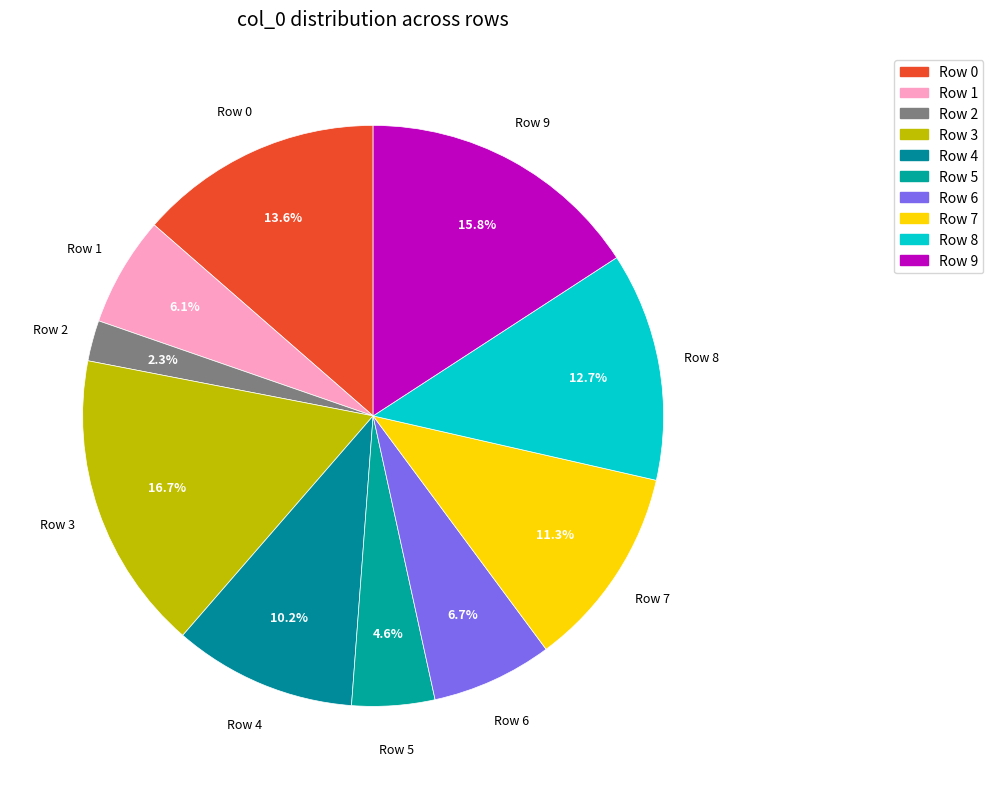

Is it true that Row 3 is 28% of the pie?

False